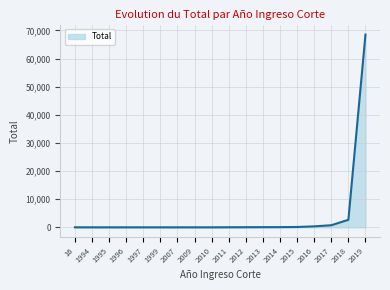

What is the smallest value displayed?

1